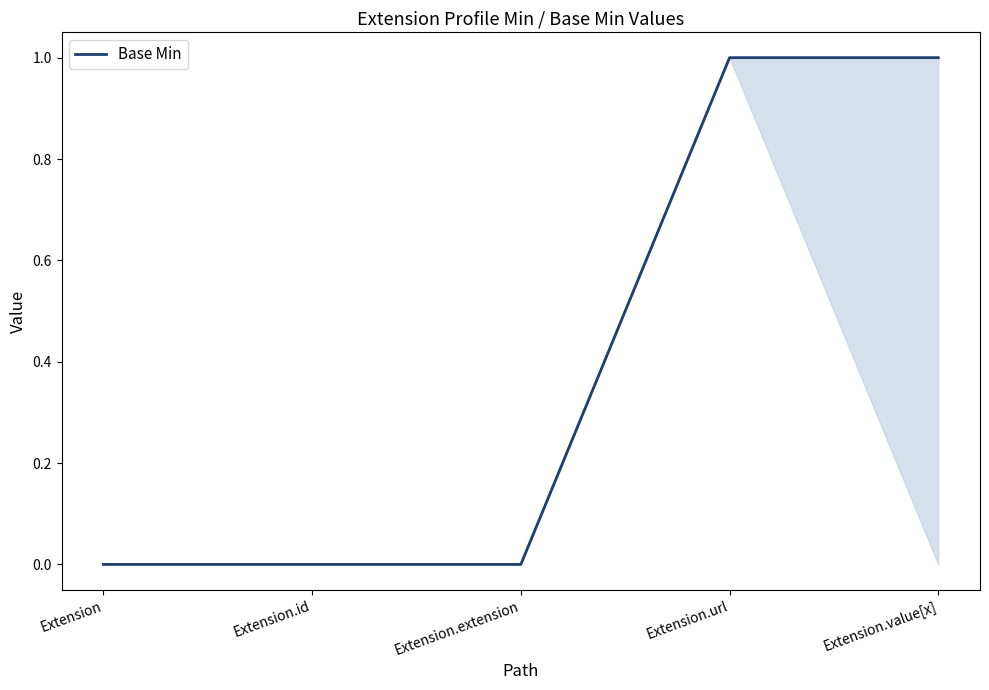

How many series are shown in this chart?

1